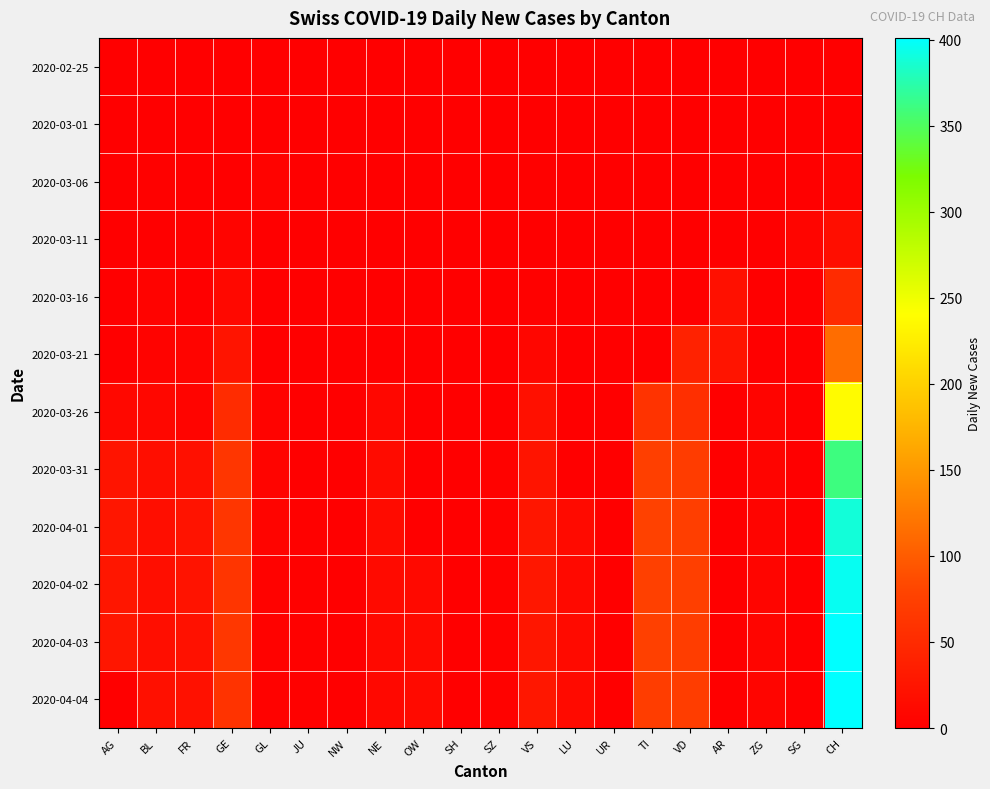

List the series in order of their peak value, lowest first.

2020-02-25, 2020-03-01, 2020-03-06, 2020-03-11, 2020-03-16, 2020-03-21, 2020-03-26, 2020-03-31, 2020-04-01, 2020-04-02, 2020-04-03, 2020-04-04